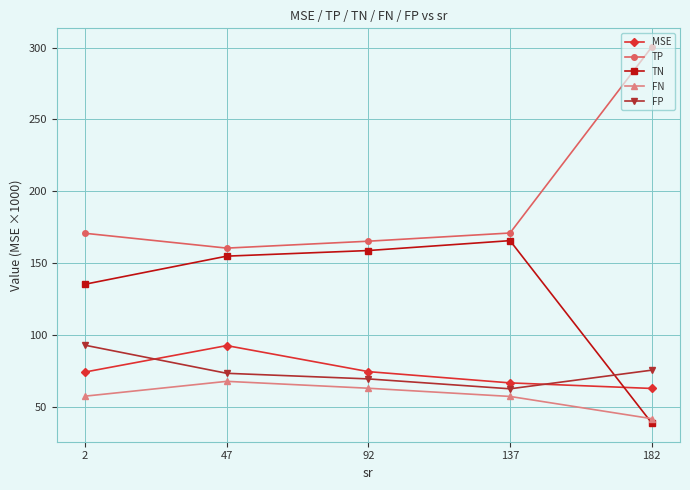

True or false: TN has a value of 227.5 at 137.

False